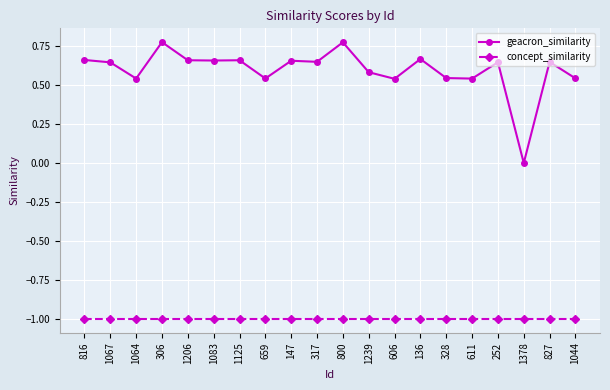

Does the chart have visible grid lines?

Yes